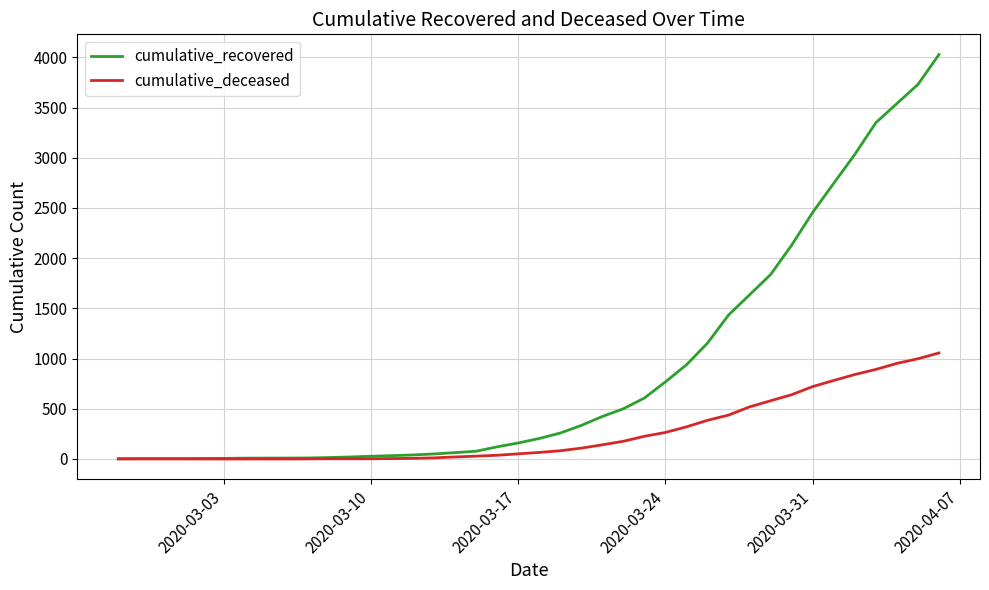

Does the chart display data point markers on the line(s)?

No